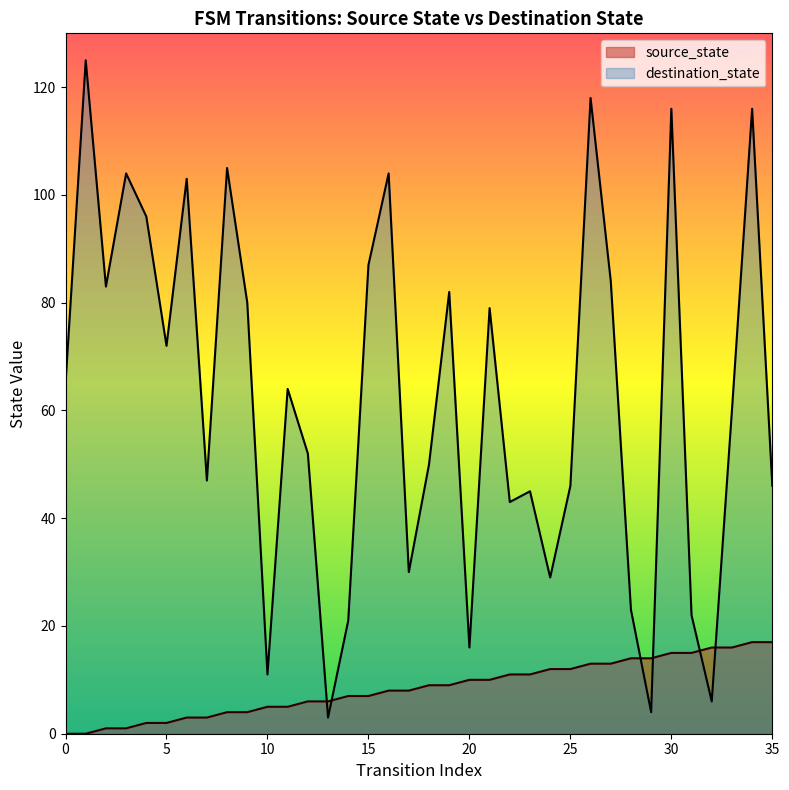

Does the chart have visible grid lines?

No